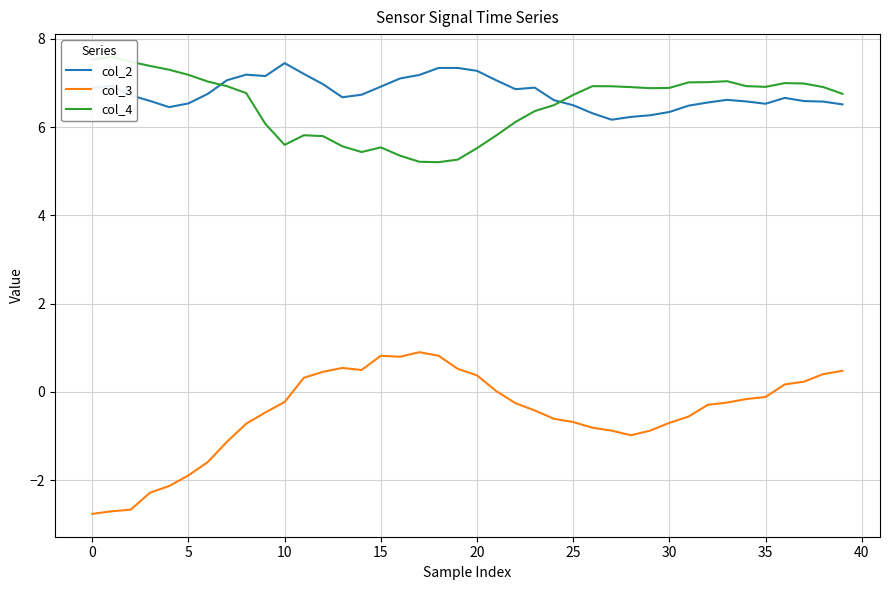

Read the col_2 value at 14.

6.7